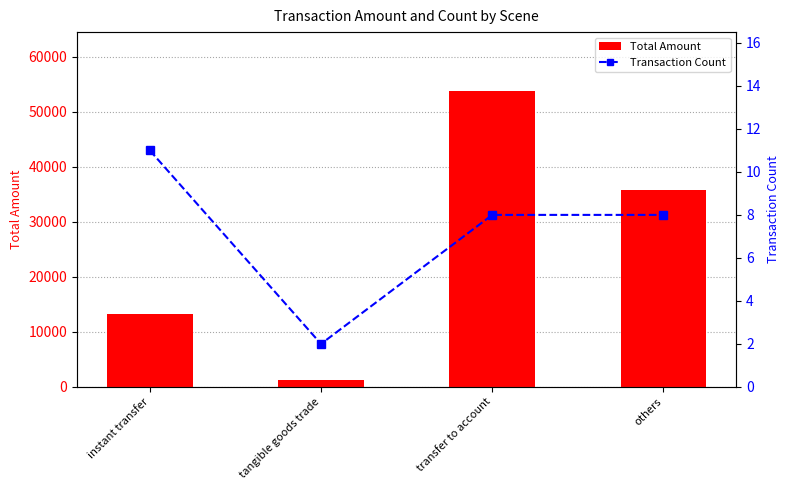

What is the label of the 4th bar from the left?

others